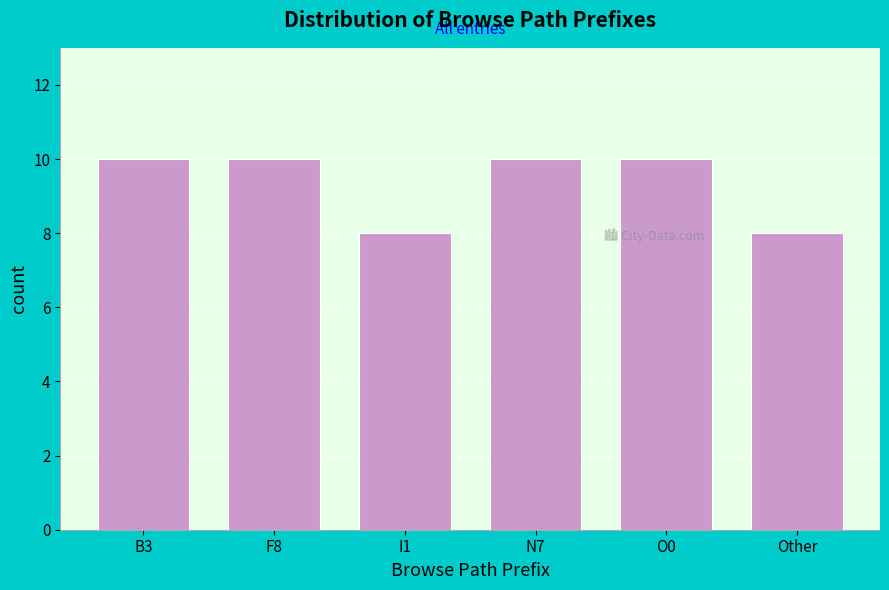

Reading left to right, transcribe all the data shown in this chart.

10	10	8	10	10	8